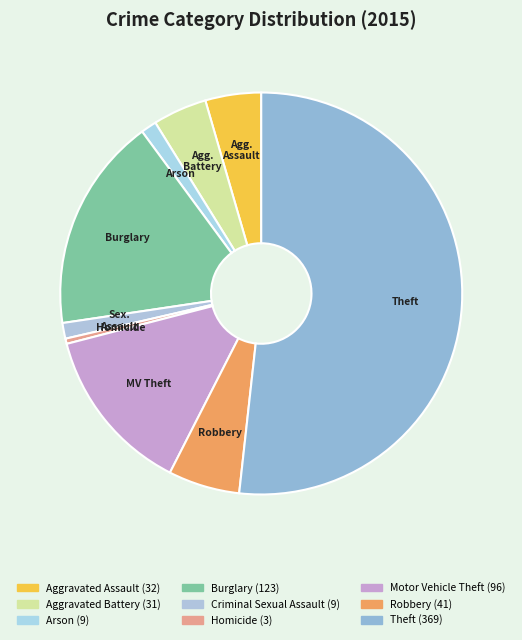

To the nearest percent, what is the difference between the largest and smallest slice percentages?

51%